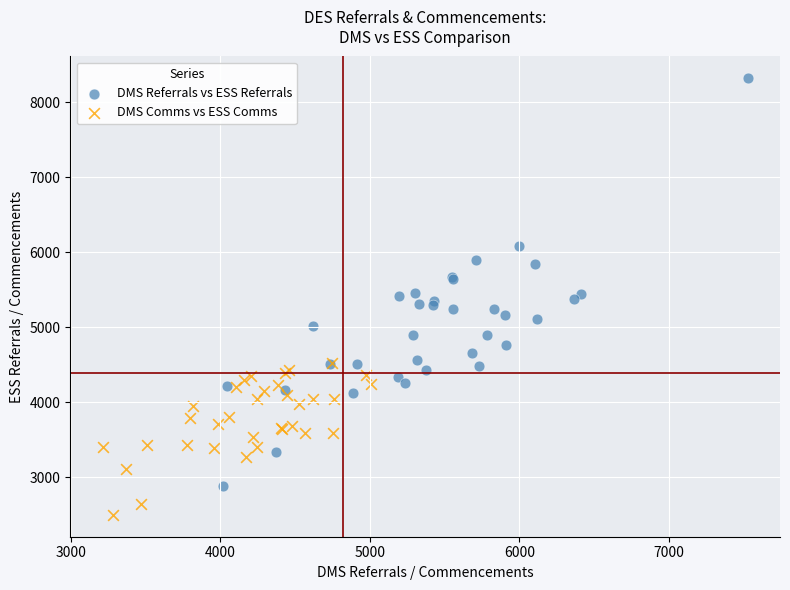

Which series reaches the maximum Y coordinate?

DMS Referrals vs ESS Referrals